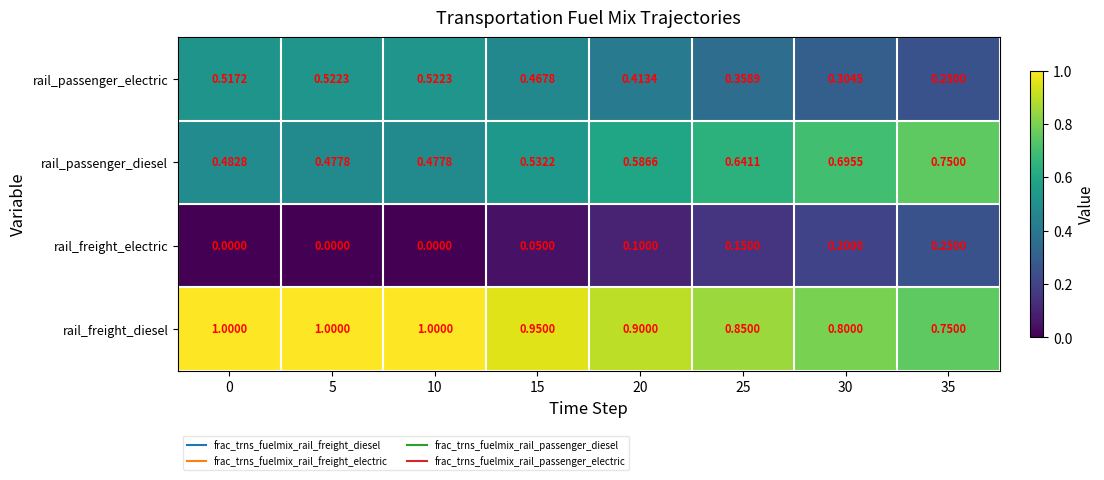

How many categories are shown in the chart?

8